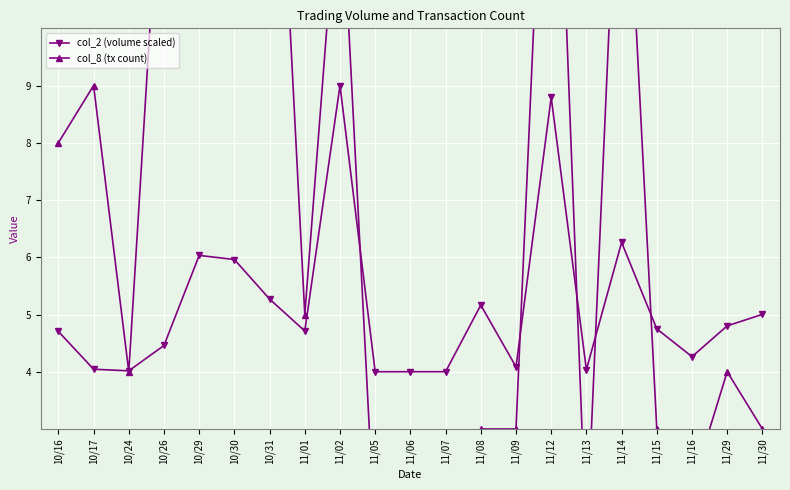

What position from the right is 11/01?

14